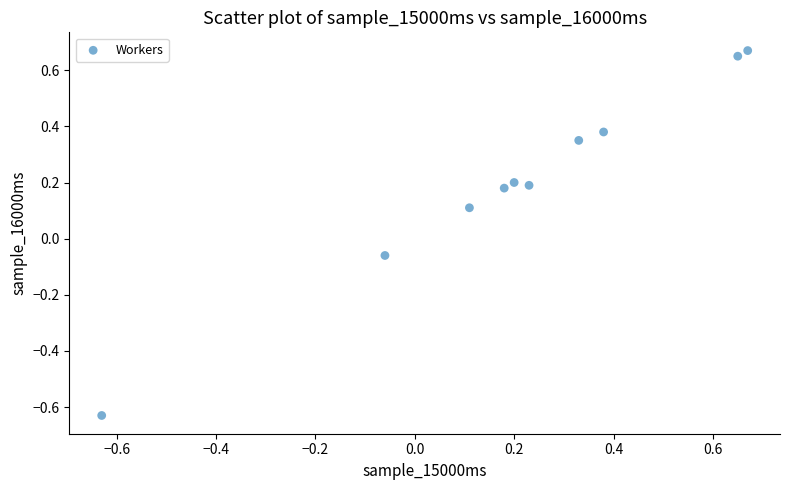

What is the range of Y values (max minus min)?

1.3